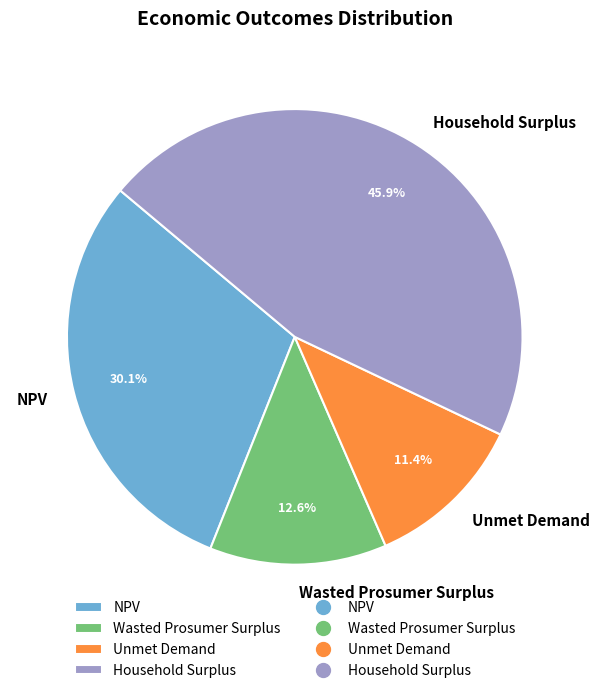

What is the ratio of the value at Household Surplus to the value at Unmet Demand?

4.0